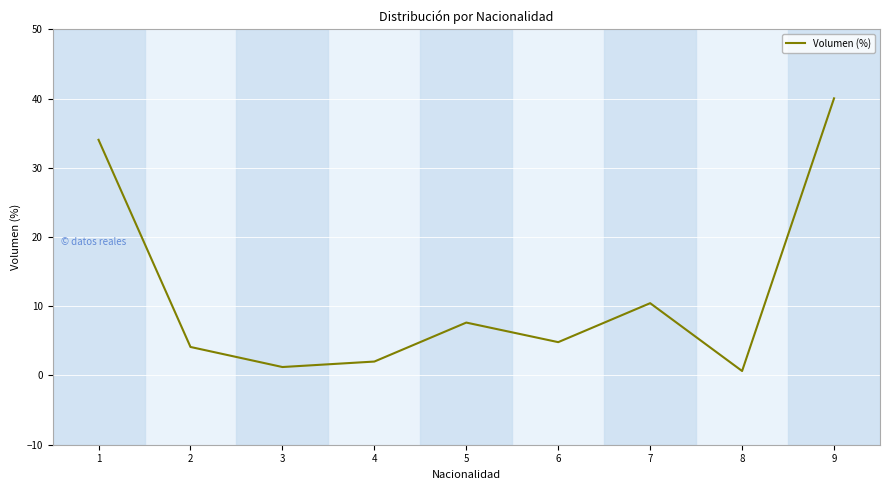

List the labels in order of value, largest first.

9, 1, 7, 5, 6, 2, 4, 3, 8